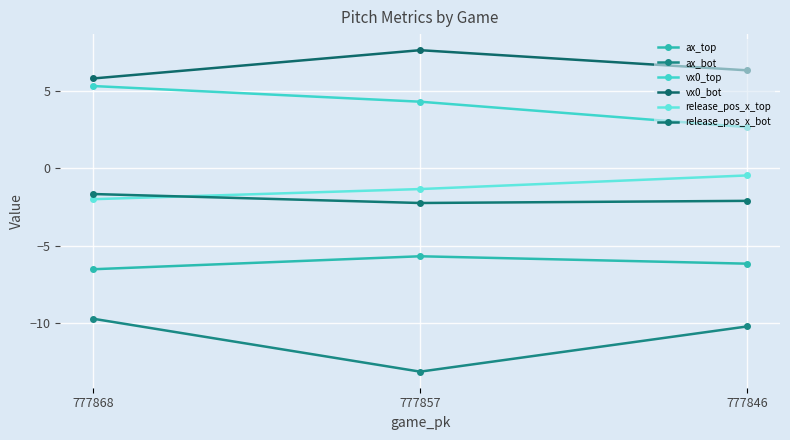

What are all the series names shown in the legend?

ax_top, ax_bot, vx0_top, vx0_bot, release_pos_x_top, release_pos_x_bot